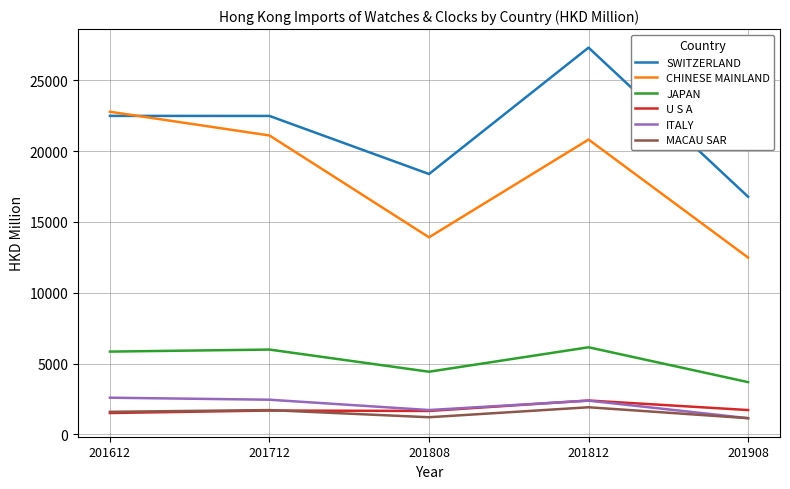

At which category does the chart reach its peak across all series?

201812